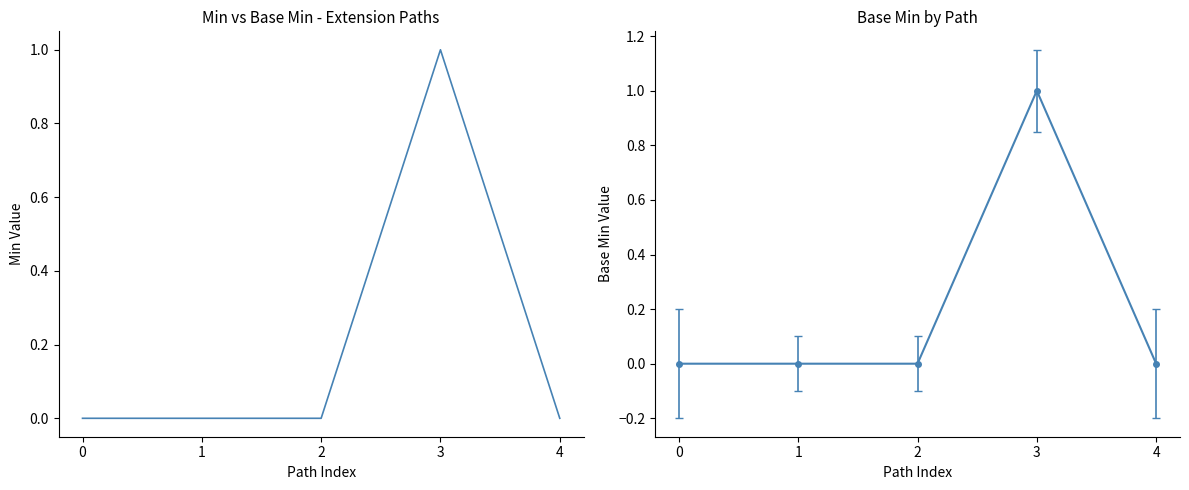

How many distinct data groups are displayed?

1